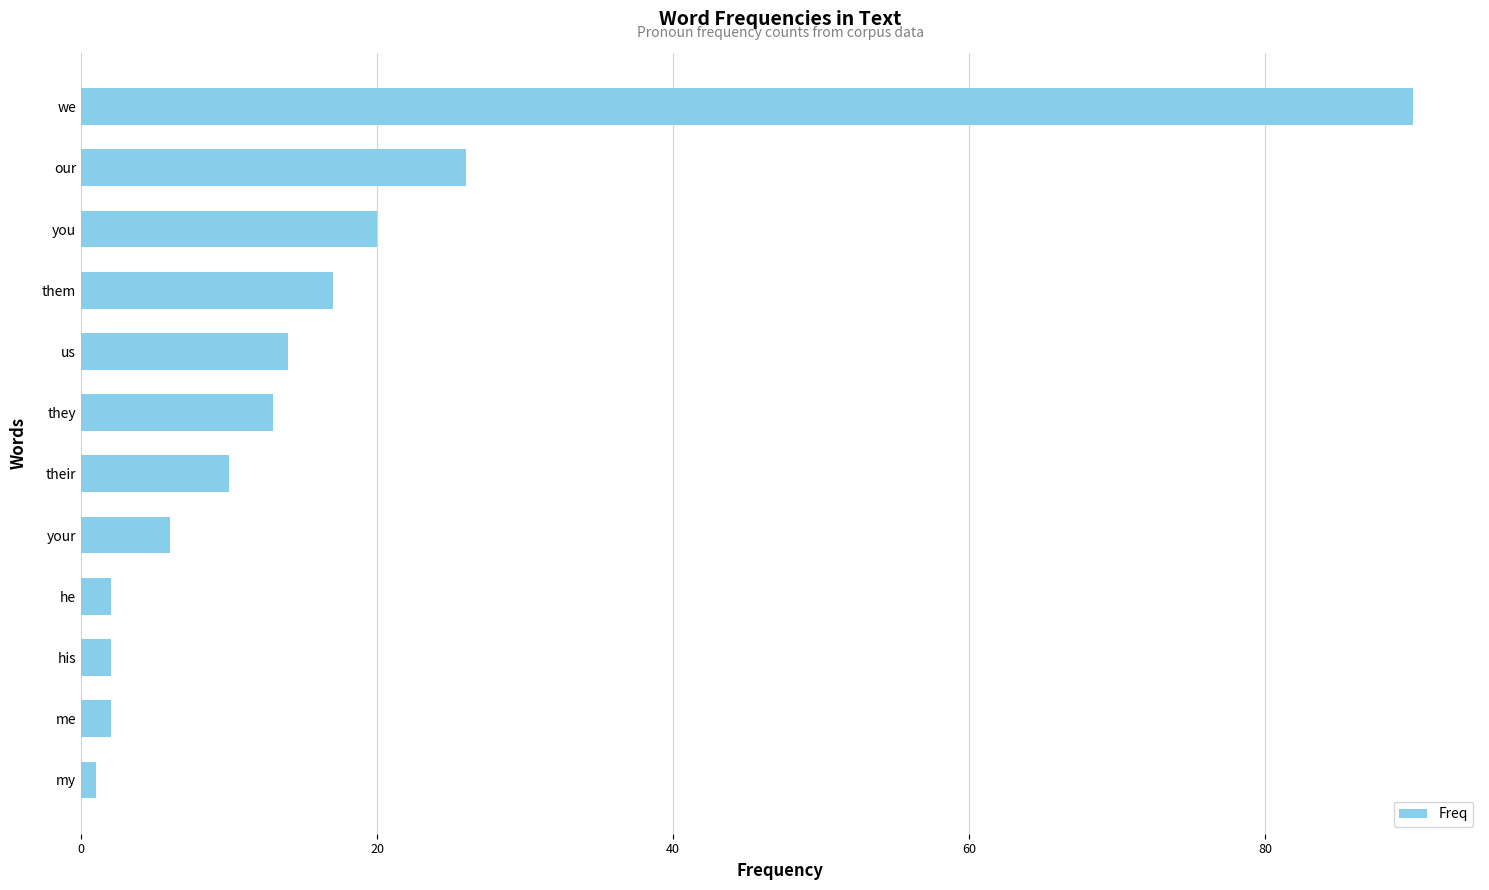

The value at us is 14. True or false?

True